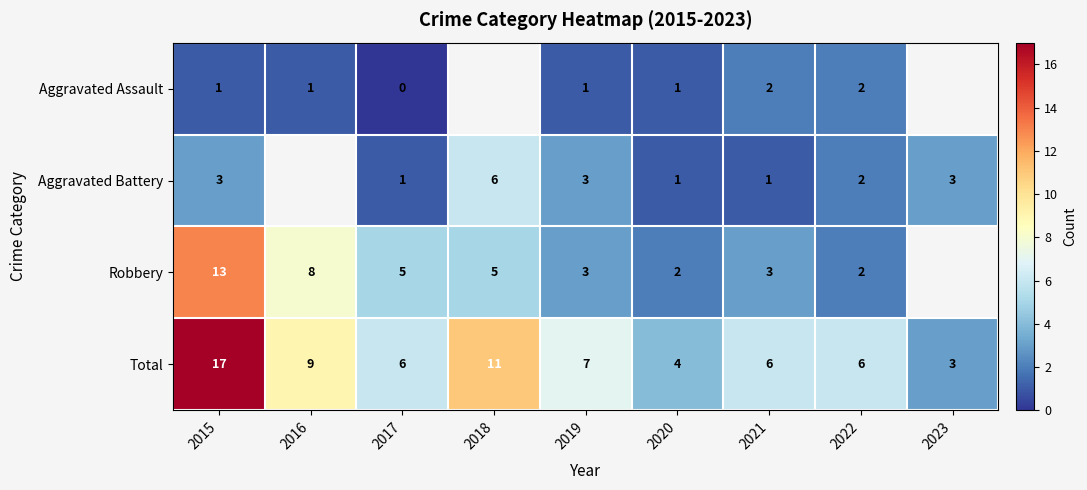

The Aggravated Assault series shows 1.7 at 2020. True or false?

False